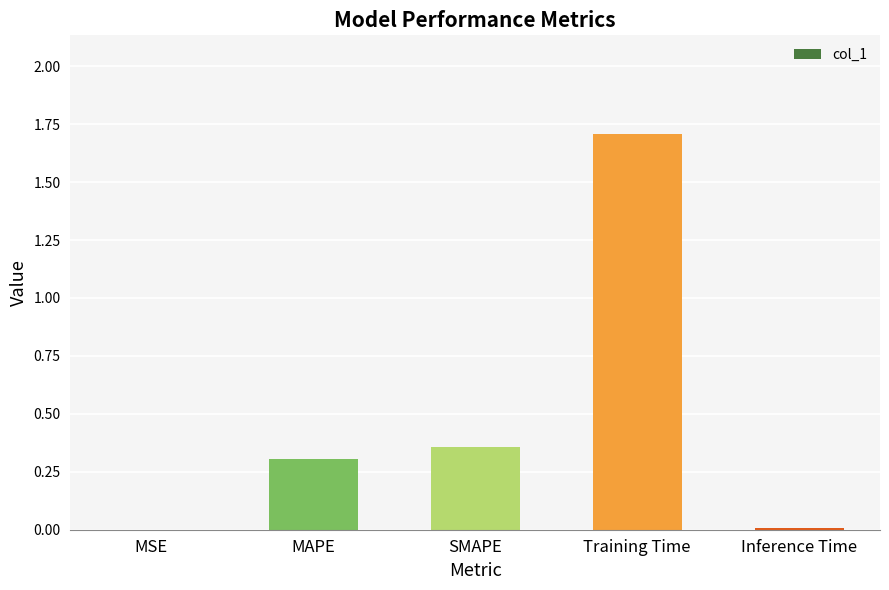

Are the bars horizontal?

No